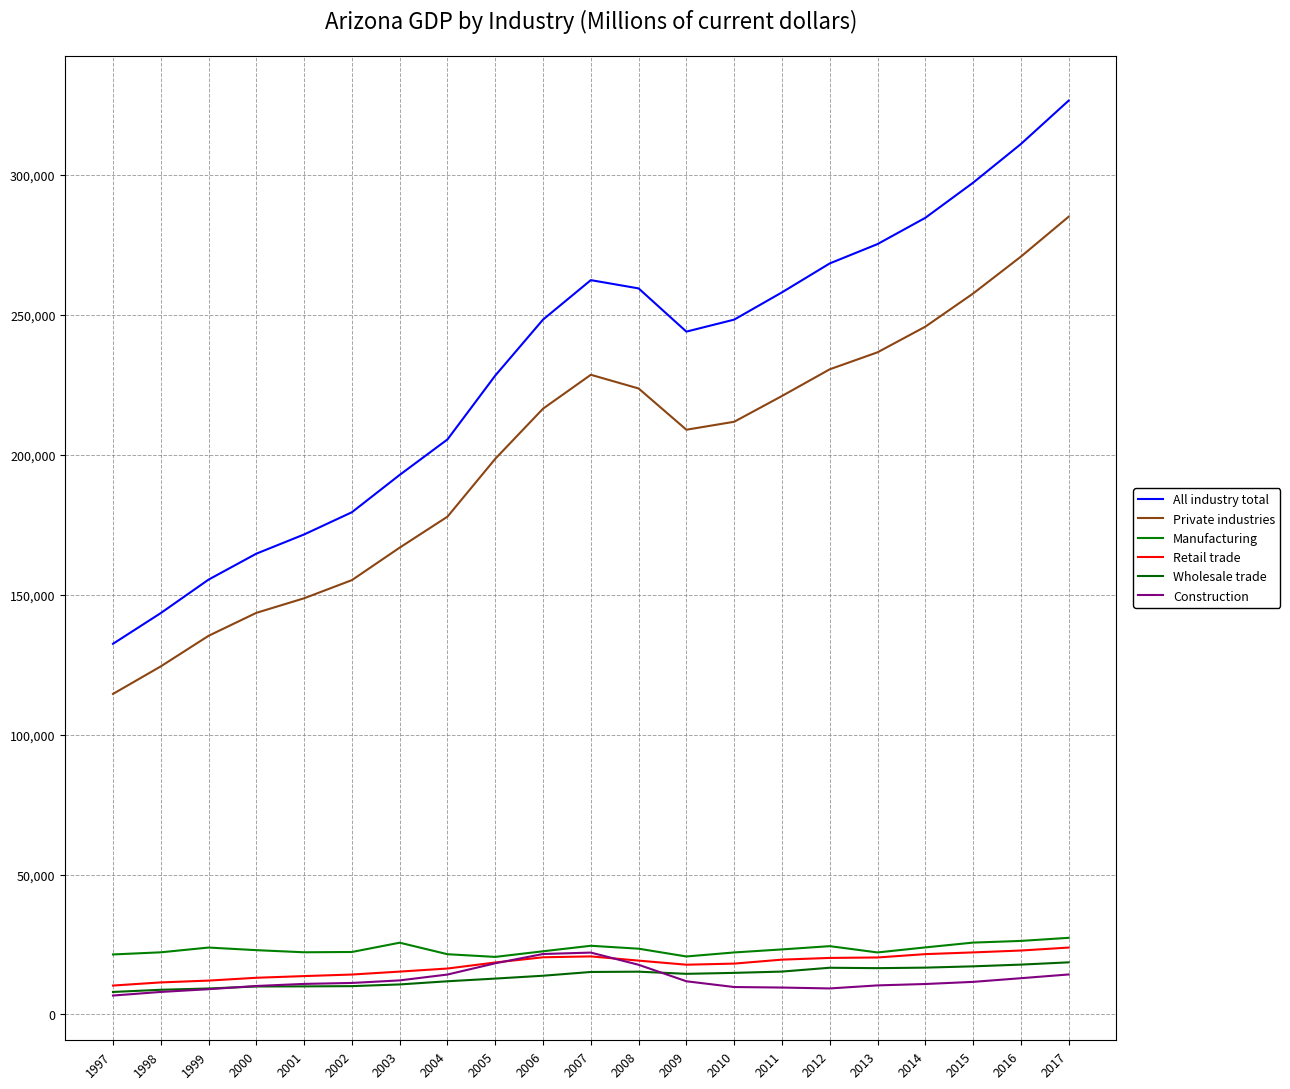

True or false: Construction has a value of 14296.5 at 2017.

True